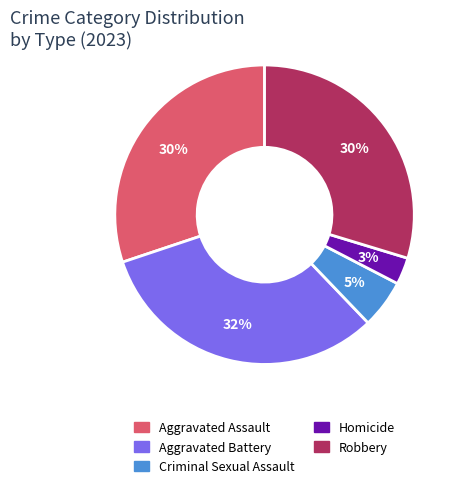

What is the smallest slice in the pie chart?

Homicide